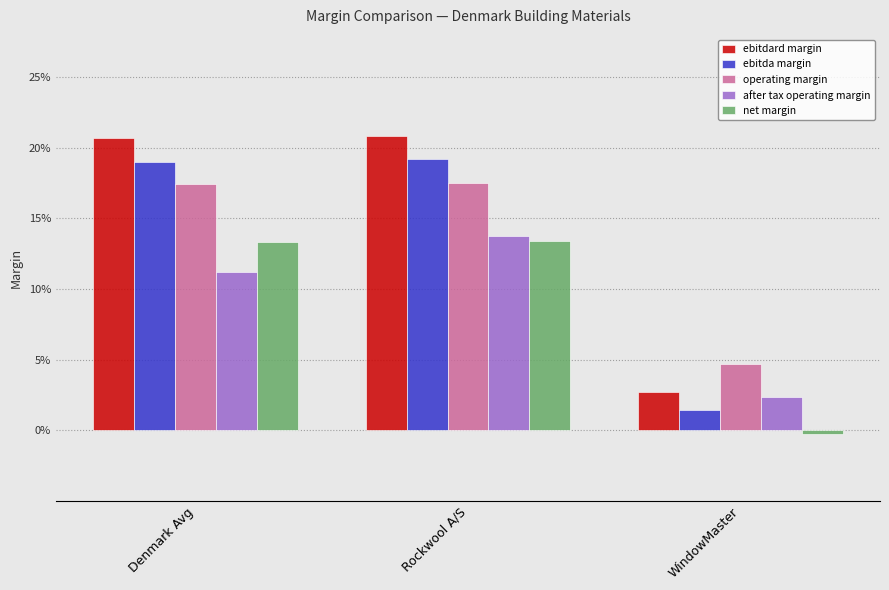

What is the difference between the ebitdard margin values at Denmark Avg and WindowMaster?

0.2